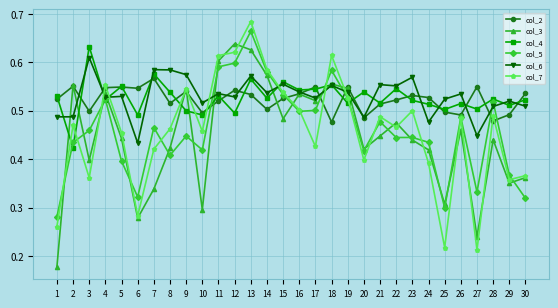

Which series has the widest spread of values?

col_7